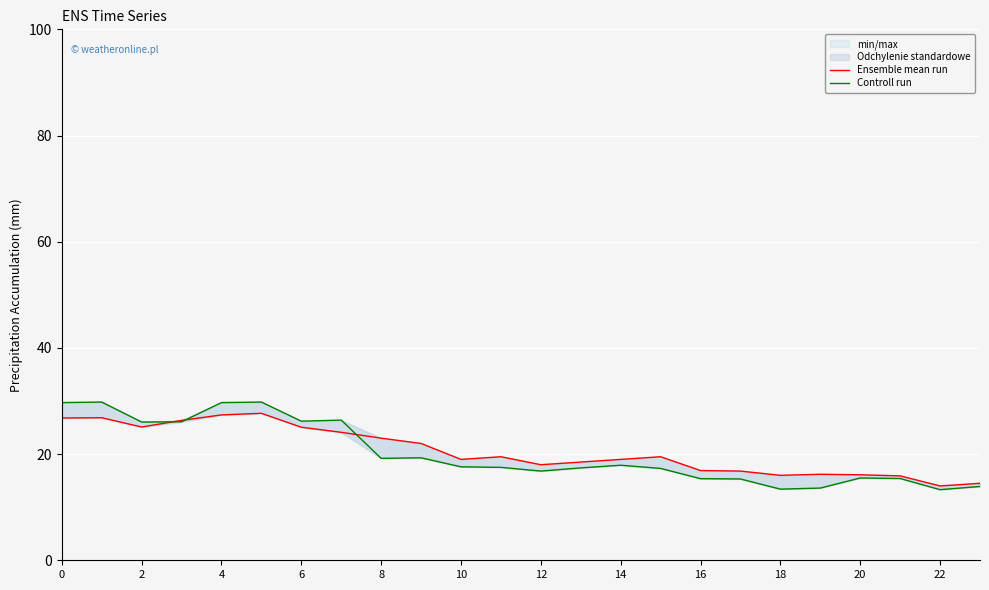

What is the difference between the second highest and second lowest values in the Ensemble mean run series?

12.9